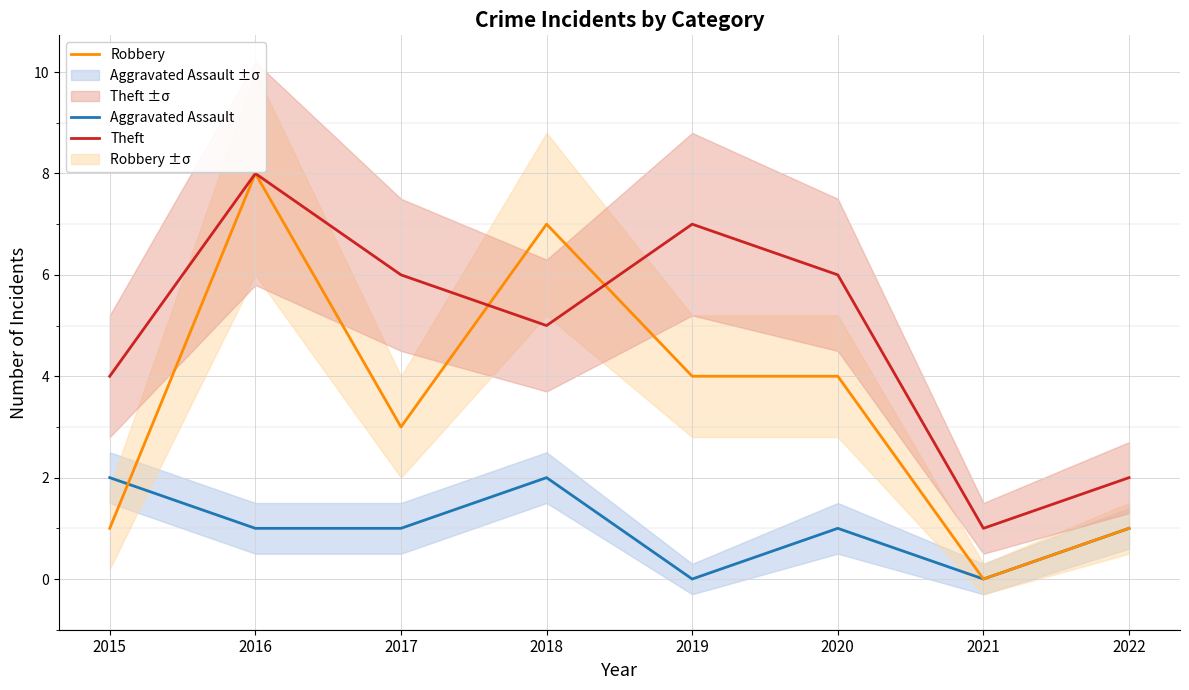

How many values in Robbery are above zero?

7